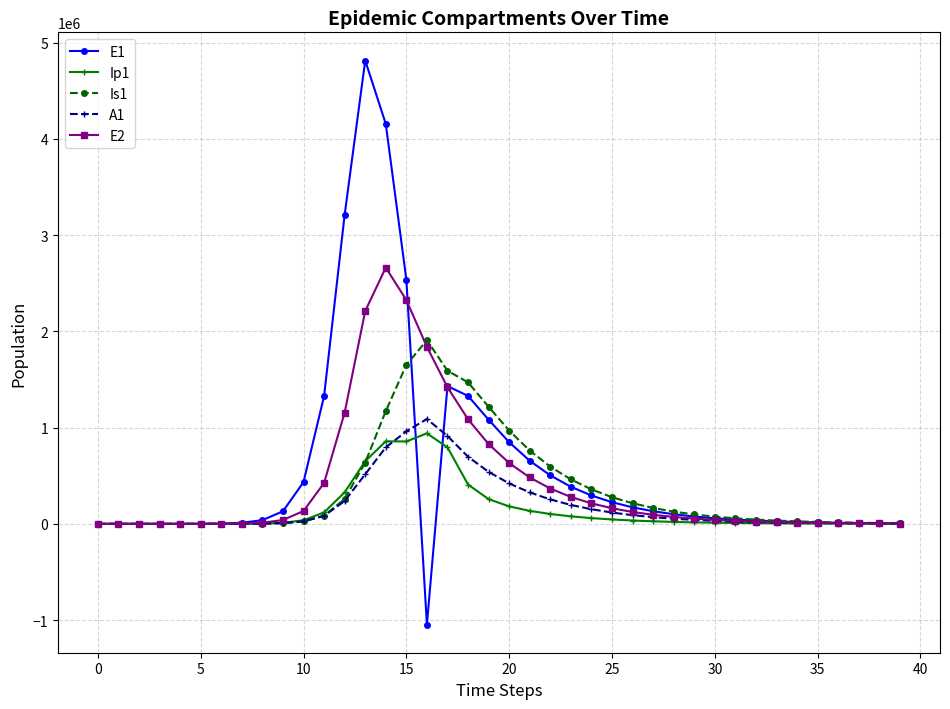

What is the value of the Is1 point at the 23rd from the left?

594292.3